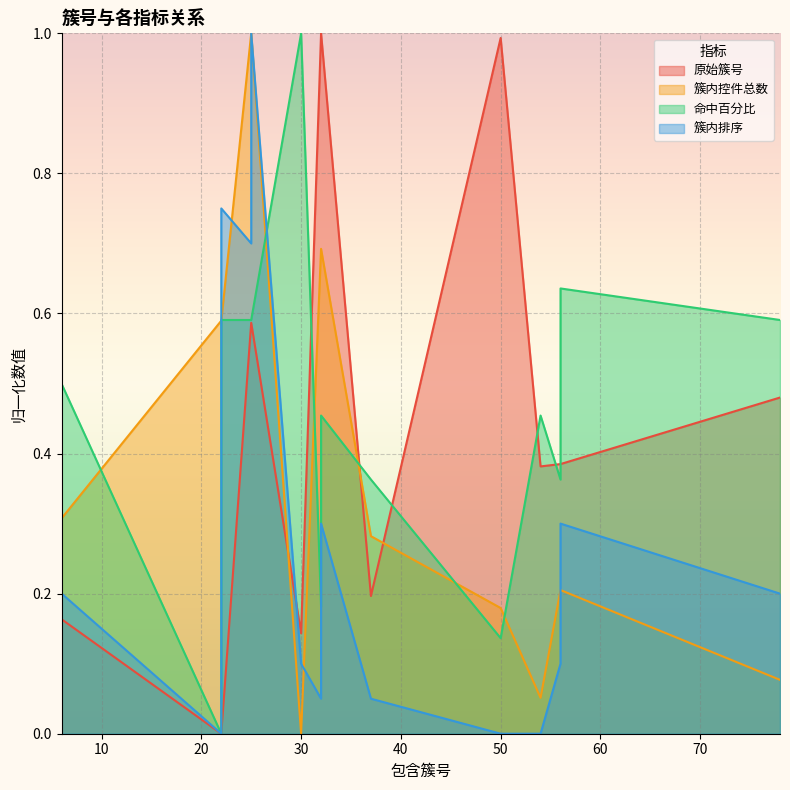

Is the value of 簇内排序 at 6 greater than the value of 命中百分比 at 6?

No